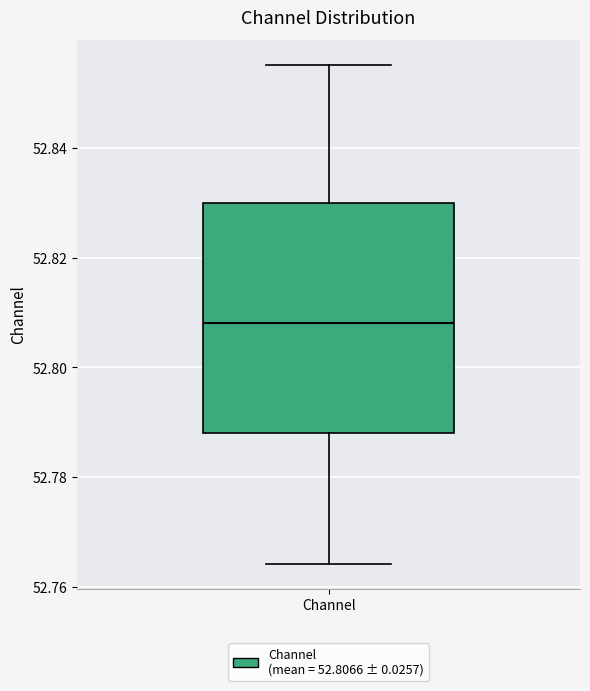

Transcribe this box plot: give where the median line is, the range the box spans, and where the two whiskers end, as read against the y-axis. The values are not printed on the chart, so give them approximately, as read against the axis.

median 52.808, box 52.788 to 52.830, whiskers 52.764 to 52.856